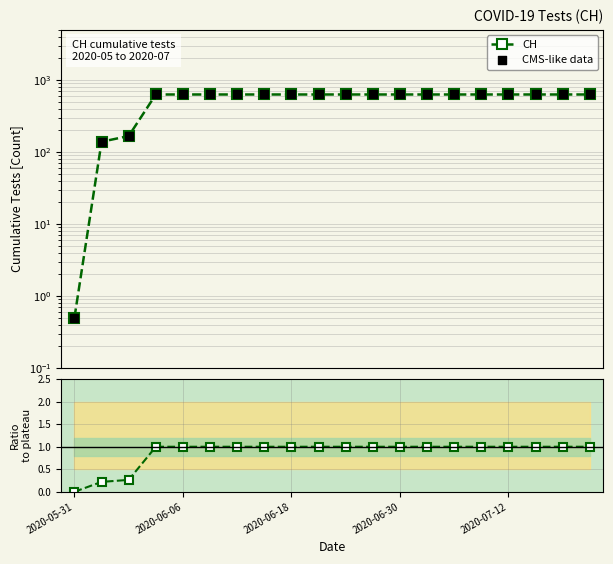

At how many categories does at least one series exceed 152?

18